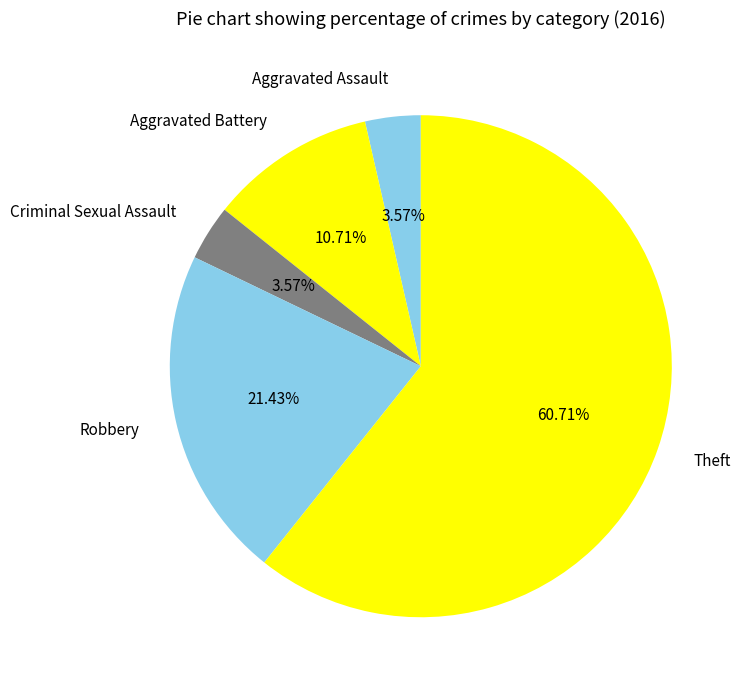

To the nearest percent, what percentage of the pie is Robbery?

21%